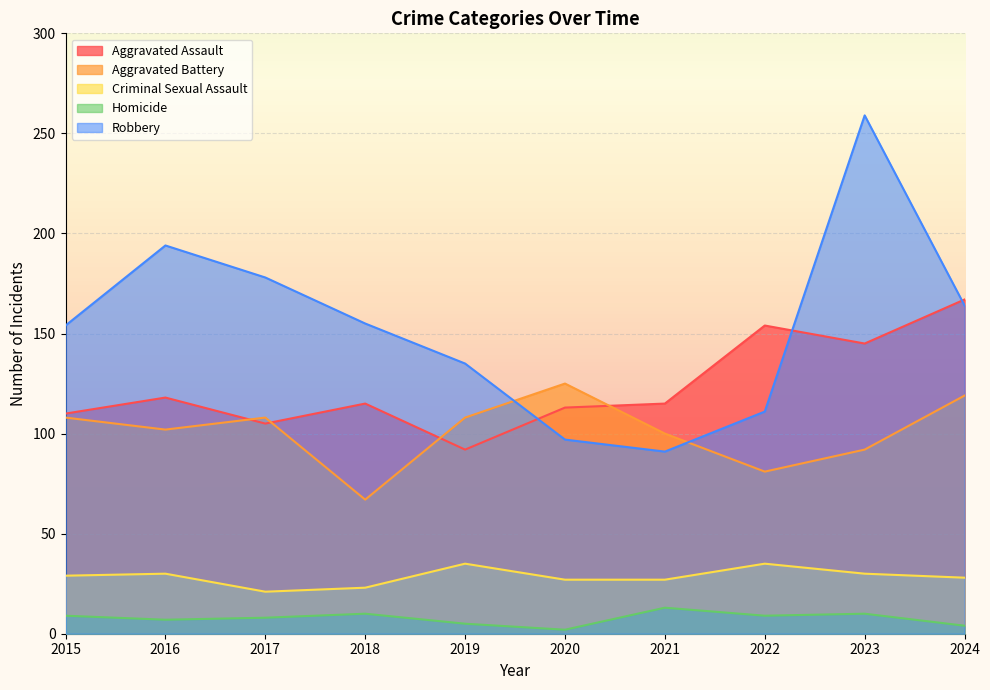

Which has a higher value, 2022 or 2019?

2022